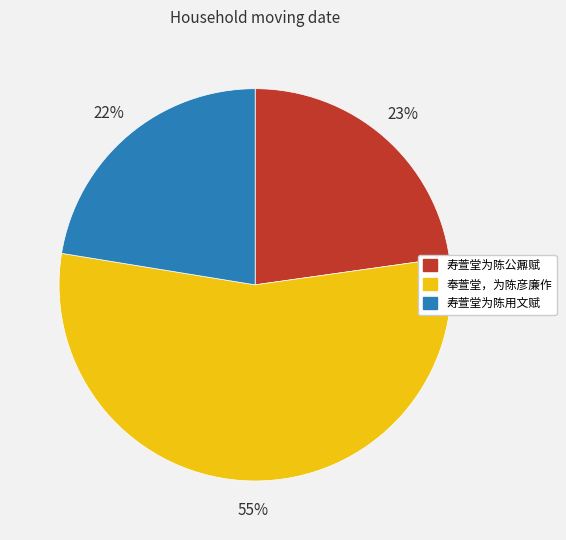

To the nearest percent, what percentage of the pie is 奉萱堂，为陈彦廉作?

55%